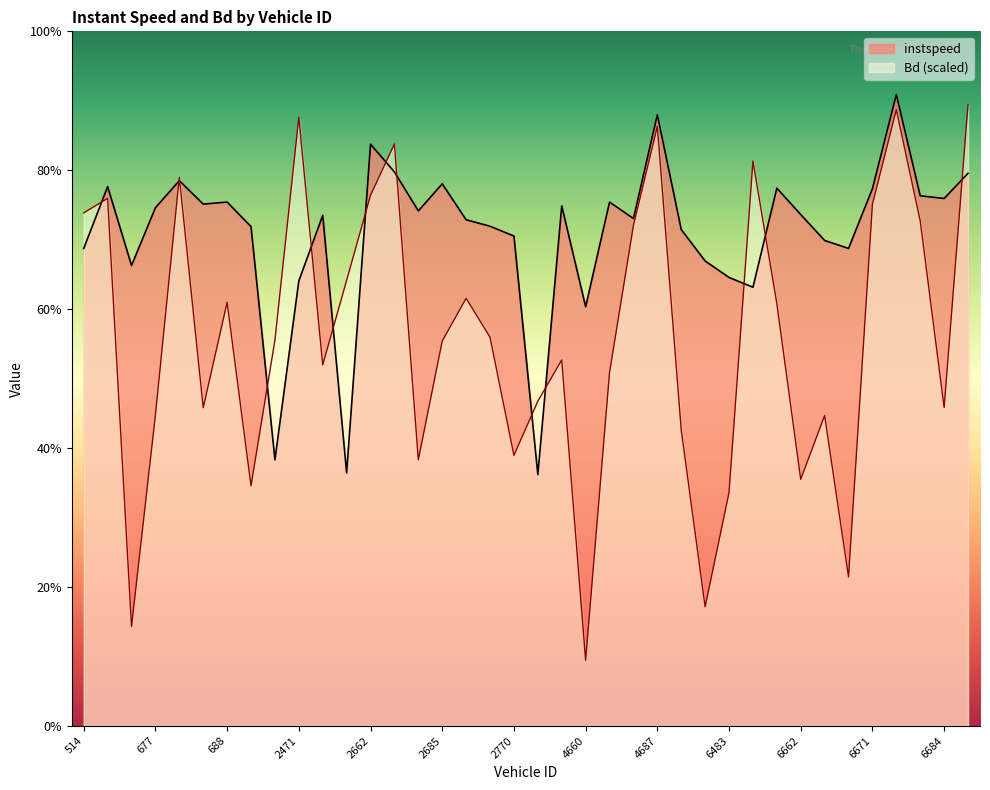

Reading left to right, transcribe all the data shown in this chart.

instspeed: 514=11.9	666=13.4	669=11.5	677=12.9	683=13.6	684=13.0	688=13.0	689=12.4	690=6.6	2471=11.1	2654=12.7	2658=6.3	2662=14.5	2677=13.8	2682=12.8	2685=13.5	2687=12.6	2765=12.4	2770=12.2	4469=6.3	4656=12.9	4660=10.4	4668=13.0	4683=12.6	4687=15.2	4766=12.3	4767=11.6	6483=11.2	6512=10.9	6654=13.4	6662=12.7	6666=12.1	6668=11.9	6671=13.4	6673=15.7	6676=13.2	6684=13.1	6771=13.7
Bd: 514=12.8	666=13.1	669=2.5	677=7.7	683=13.6	684=7.9	688=10.5	689=6.0	690=9.6	2471=15.1	2654=9.0	2658=11.1	2662=13.2	2677=14.5	2682=6.6	2685=9.6	2687=10.6	2765=9.7	2770=6.7	4469=8.1	4656=9.1	4660=1.6	4668=8.8	4683=12.4	4687=14.9	4766=7.4	4767=3.0	6483=5.8	6512=14.0	6654=10.5	6662=6.1	6666=7.7	6668=3.7	6671=13.0	6673=15.3	6676=12.6	6684=7.9	6771=15.5